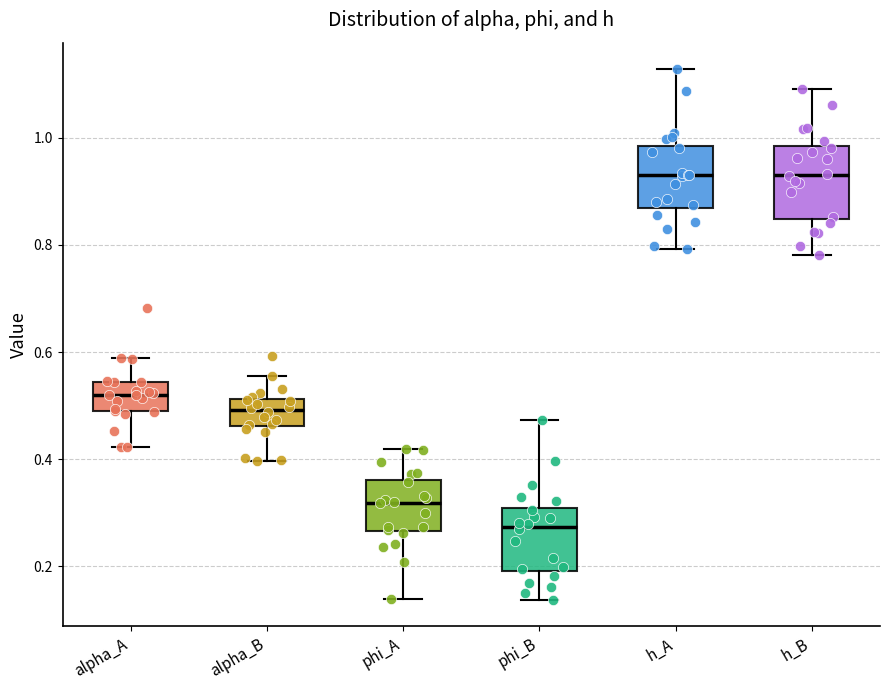

Reading left to right, read every box against the y-axis: the position of its median line, the range the box covers, and the ends of its whiskers. The values are not printed on the chart, so give them approximately, as read against the axis.

alpha_A: median 0.52, box 0.48 to 0.54, whiskers 0.42 to 0.58
alpha_B: median 0.50, box 0.46 to 0.52, whiskers 0.40 to 0.56
phi_A: median 0.32, box 0.26 to 0.36, whiskers 0.14 to 0.42
phi_B: median 0.28, box 0.20 to 0.30, whiskers 0.14 to 0.48
h_A: median 0.92, box 0.86 to 0.98, whiskers 0.80 to 1.12
h_B: median 0.94, box 0.84 to 0.98, whiskers 0.78 to 1.10